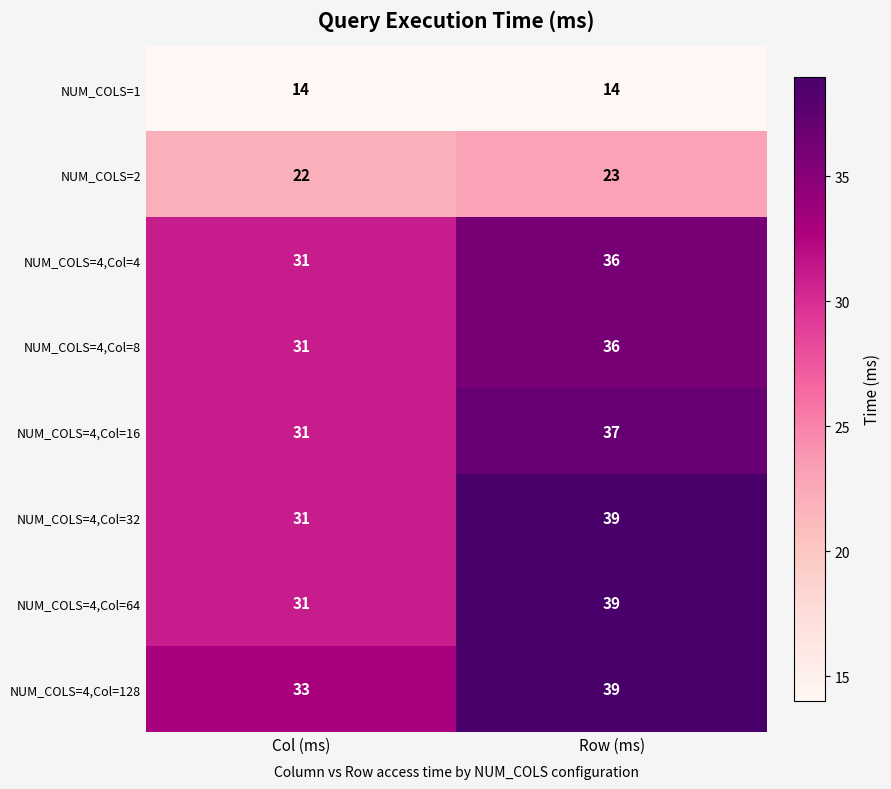

The NUM_COLS=4,Col=32 series shows 31 at Col (ms). True or false?

True